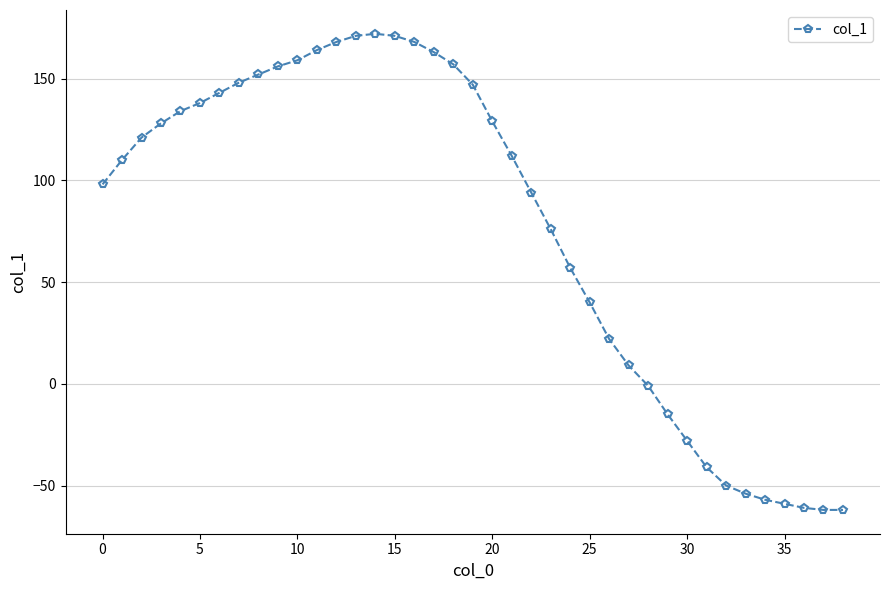

True or false: the data has more than 0 interior local peaks.

True